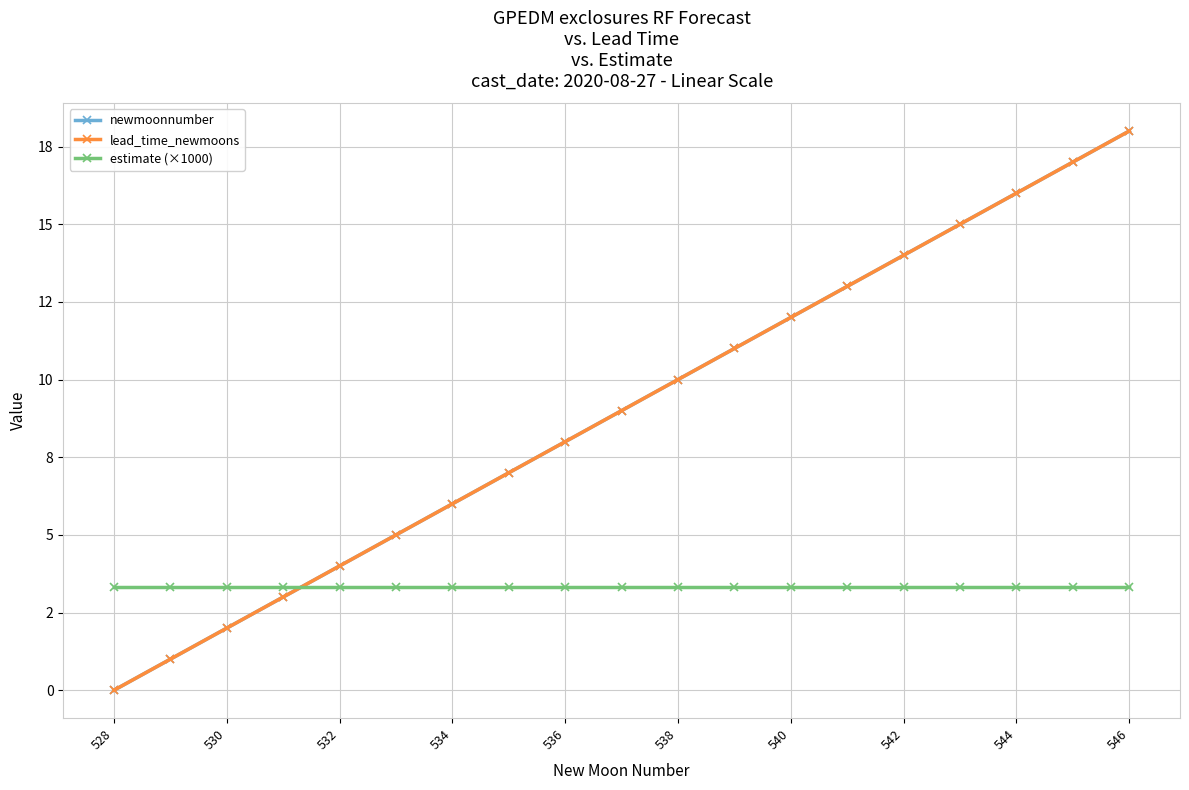

Does the chart have visible grid lines?

Yes